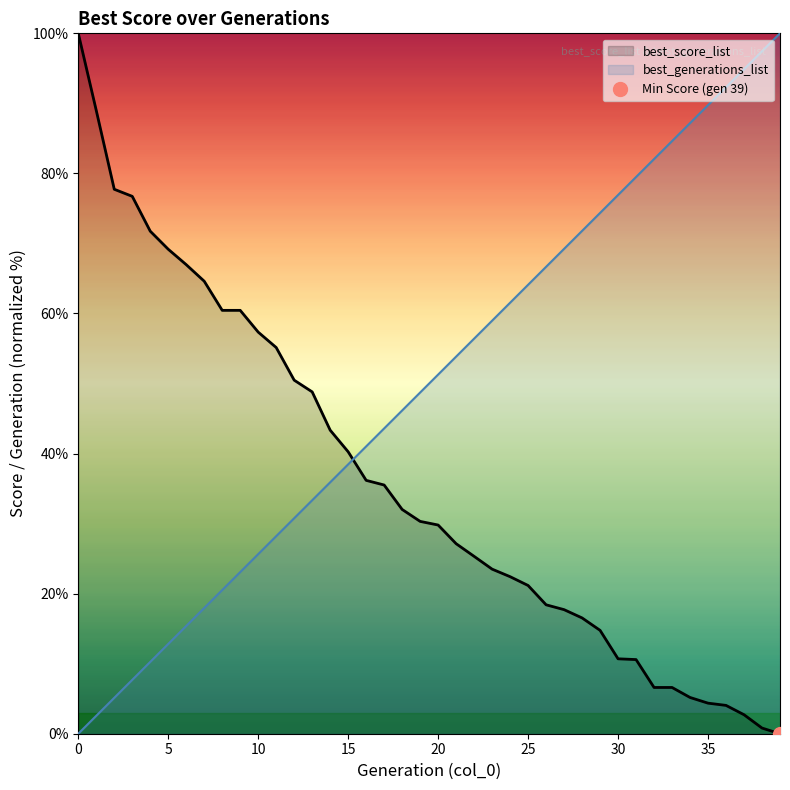

Reading right to left, list all the values displayed in this chart.

best_score_list: 39=0.0	38=0.8	37=2.7	36=4.0	35=4.4	34=5.2	33=6.6	32=6.6	31=10.6	30=10.7	29=14.8	28=16.5	27=17.7	26=18.4	25=21.2	24=22.4	23=23.5	22=25.3	21=27.1	20=29.8	19=30.3	18=32.0	17=35.5	16=36.2	15=40.3	14=43.3	13=48.8	12=50.5	11=55.1	10=57.3	9=60.4	8=60.4	7=64.6	6=67.0	5=69.2	4=71.8	3=76.7	2=77.7	1=89.0	0=100.0
best_generations_list: 39=100.0	38=97.4	37=94.9	36=92.3	35=89.7	34=87.2	33=84.6	32=82.1	31=79.5	30=76.9	29=74.4	28=71.8	27=69.2	26=66.7	25=64.1	24=61.5	23=59.0	22=56.4	21=53.8	20=51.3	19=48.7	18=46.2	17=43.6	16=41.0	15=38.5	14=35.9	13=33.3	12=30.8	11=28.2	10=25.6	9=23.1	8=20.5	7=17.9	6=15.4	5=12.8	4=10.3	3=7.7	2=5.1	1=2.6	0=0.0